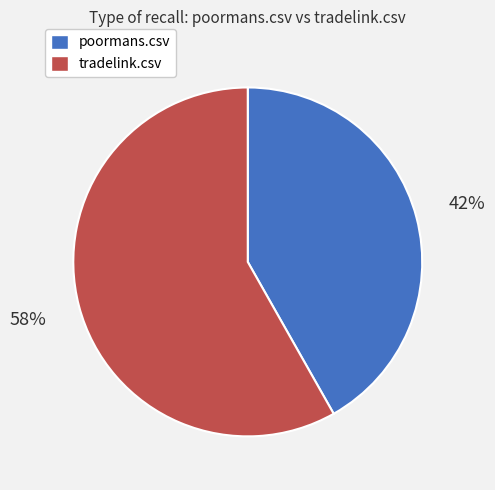

Which category has the smallest portion of the pie?

poormans.csv